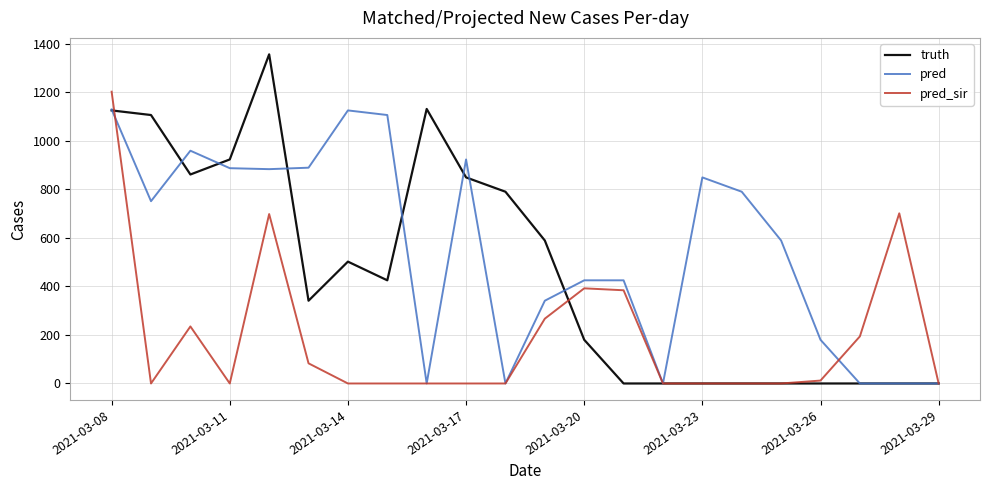

True or false: pred and truth intersect in this chart.

True